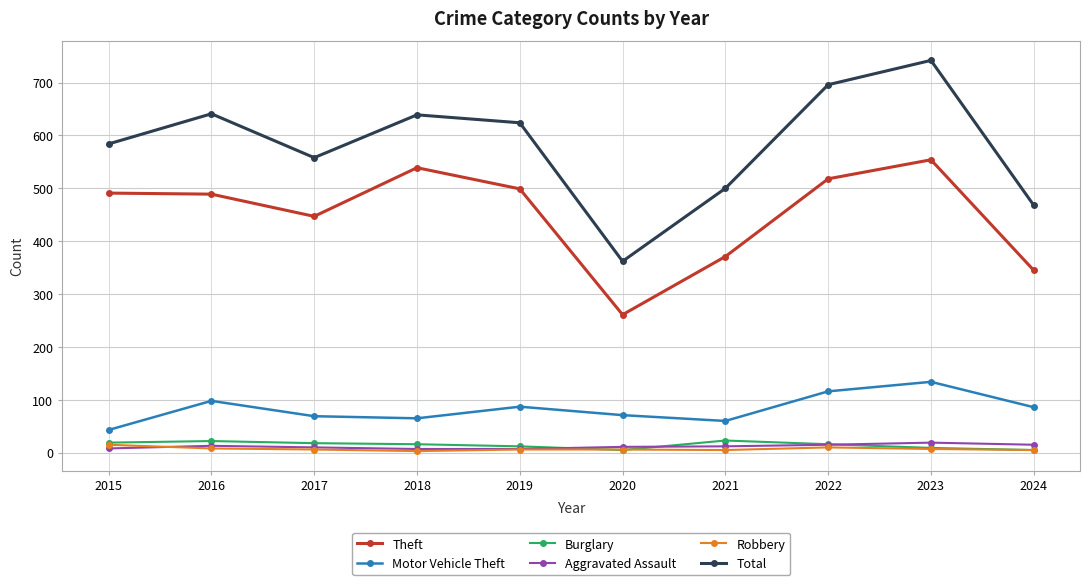

How many series are shown in this chart?

6